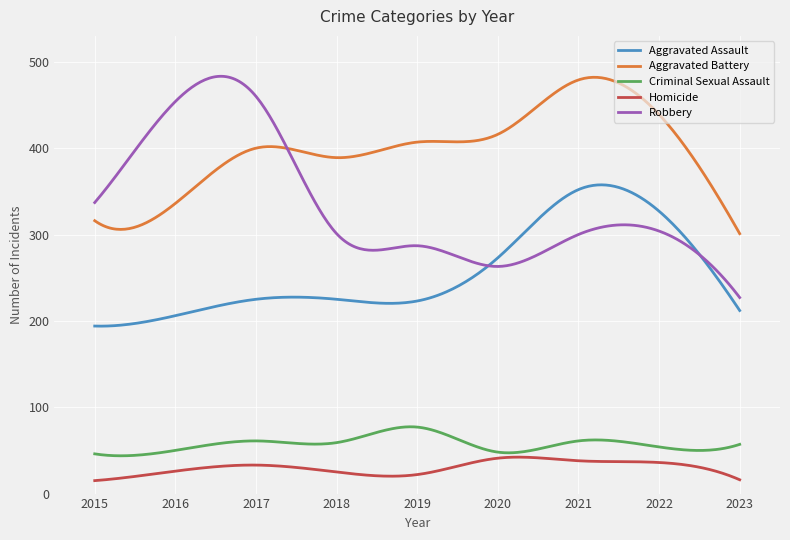

Which series has the largest range (max minus min)?

Robbery